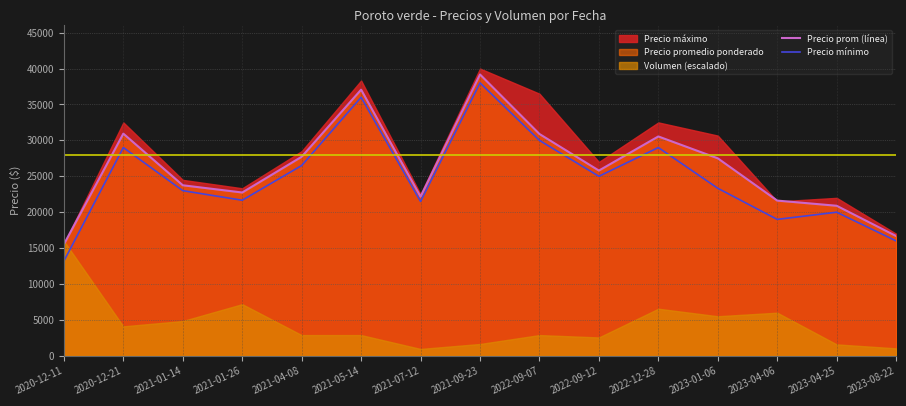

Which category has the lowest value in the Precio mínimo series?

2020-12-11